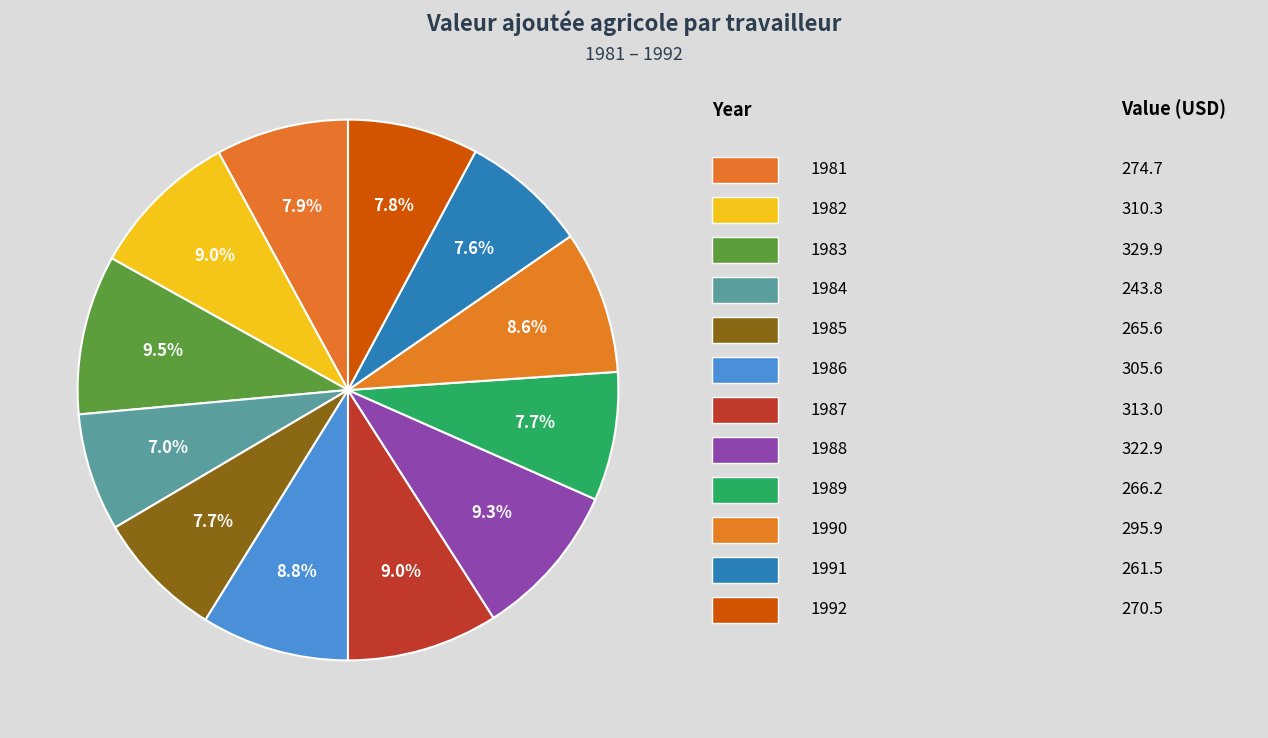

Does any single category account for the majority?

No